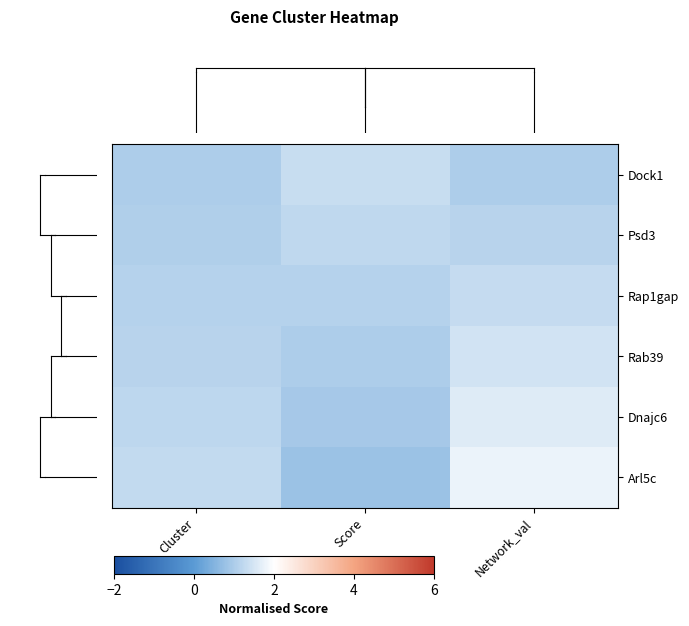

List the series in order of their overall mean, lowest first.

Dock1, Psd3, Rap1gap, Rab39, Dnajc6, Arl5c